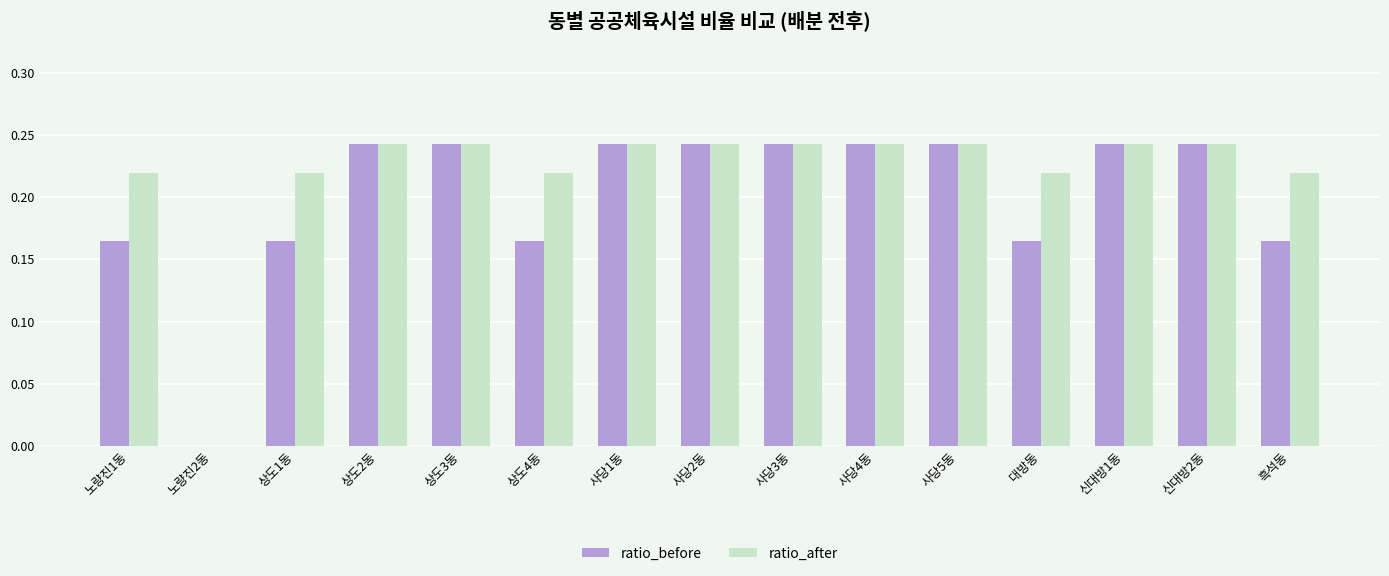

At which label is ratio_before closest to 0?

노량진2동